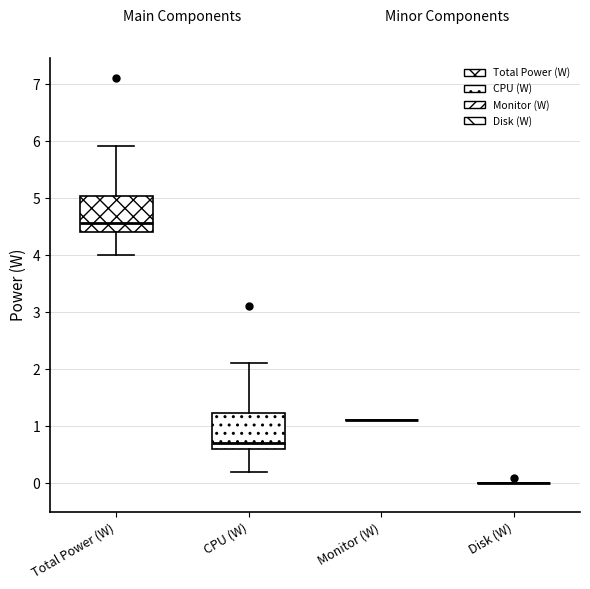

Reading left to right, read every box against the y-axis: the position of its median line, the range the box covers, and the ends of its whiskers. The values are not printed on the chart, so give them approximately, as read against the axis.

Total Power (W): median 4.6, box 4.4 to 5.0, whiskers 4.0 to 5.9
CPU (W): median 0.7, box 0.6 to 1.2, whiskers 0.2 to 2.1
Monitor (W): box collapsed to a line at 1.1, whiskers 1.1 to 1.1
Disk (W): box collapsed to a line at 0.0, whiskers 0.0 to 0.0